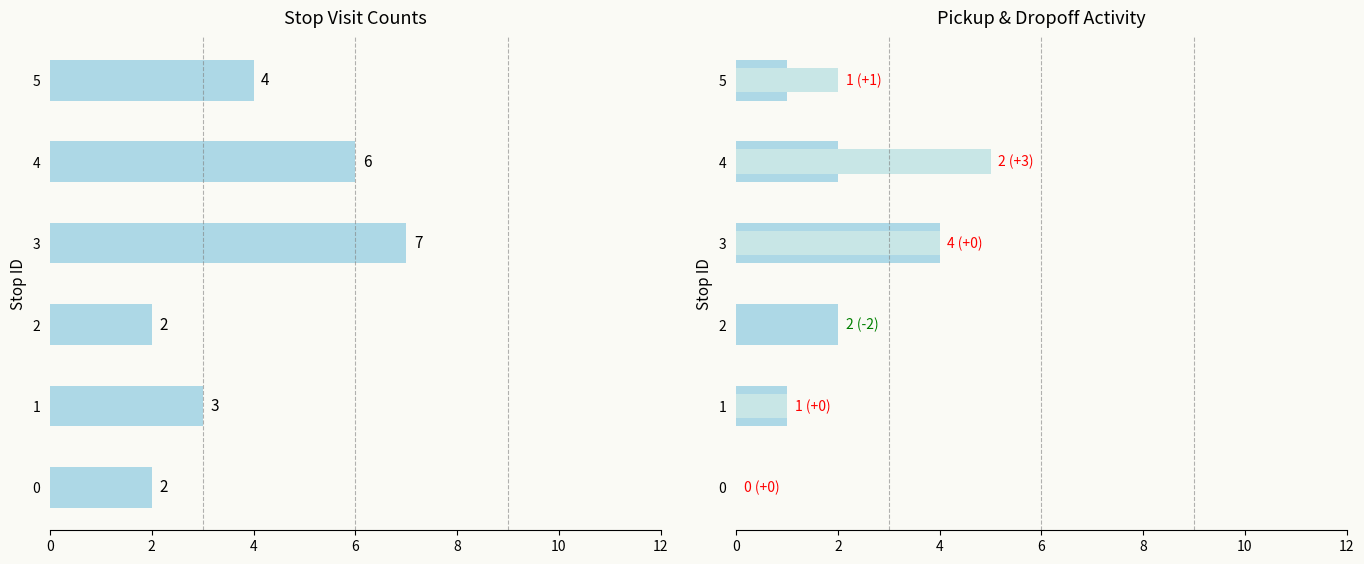

What is the sum of all visits values?

24